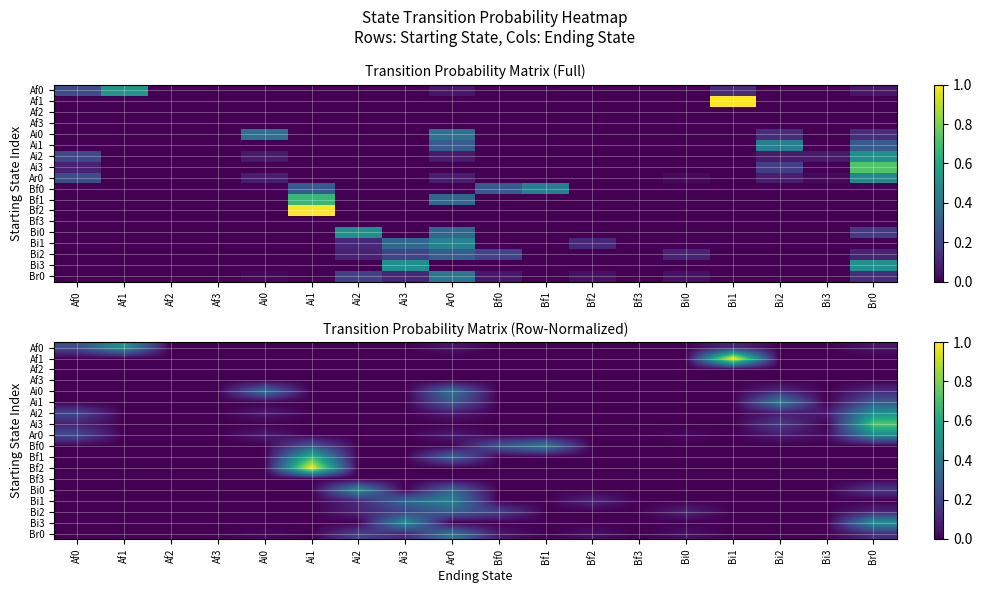

At how many categories does at least one series exceed 0?

15